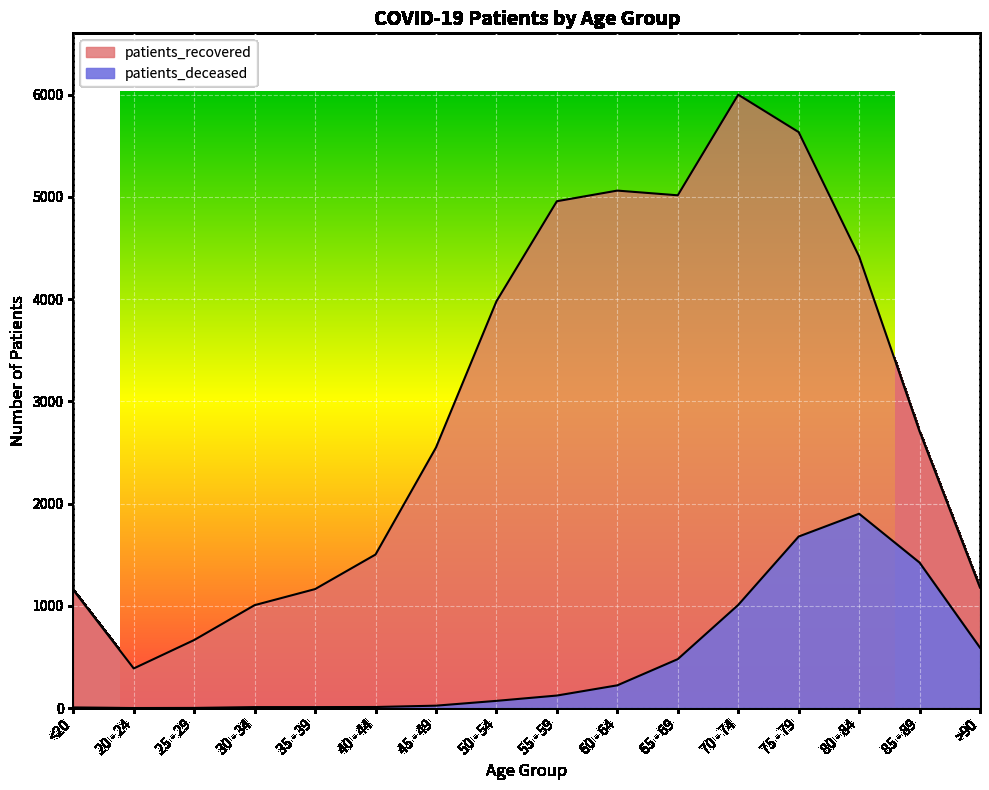

Where is the first local minimum for patients_recovered?

20 - 24